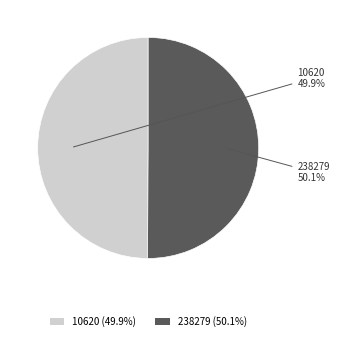

What percentage do 10620 and 238279 together represent?

100.0%